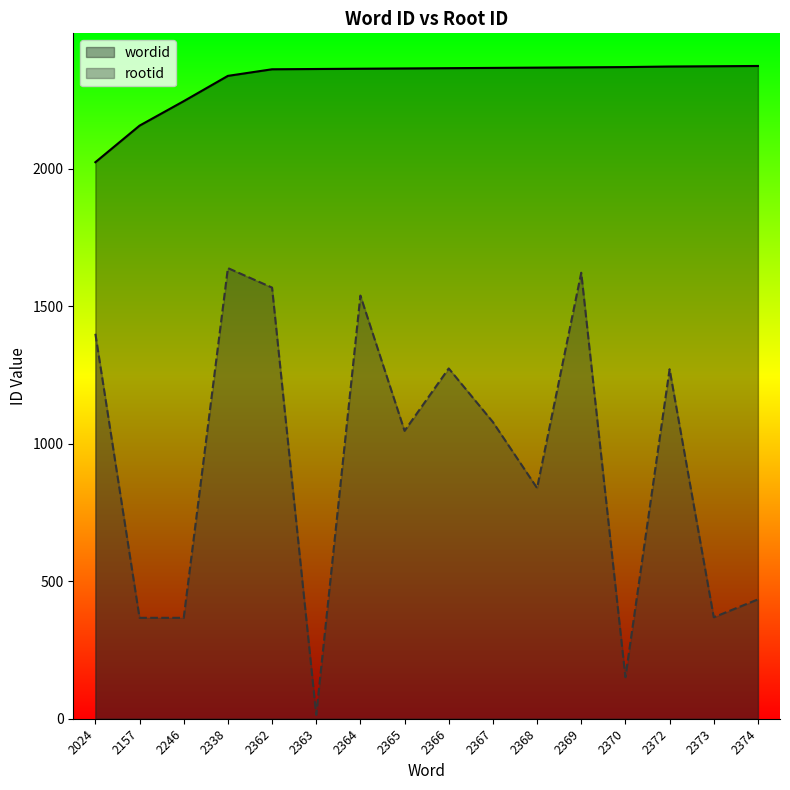

List the labels in order of rootid value, largest first.

2338, 2369, 2362, 2364, 2024, 2366, 2372, 2367, 2365, 2368, 2374, 2373, 2157, 2246, 2370, 2363